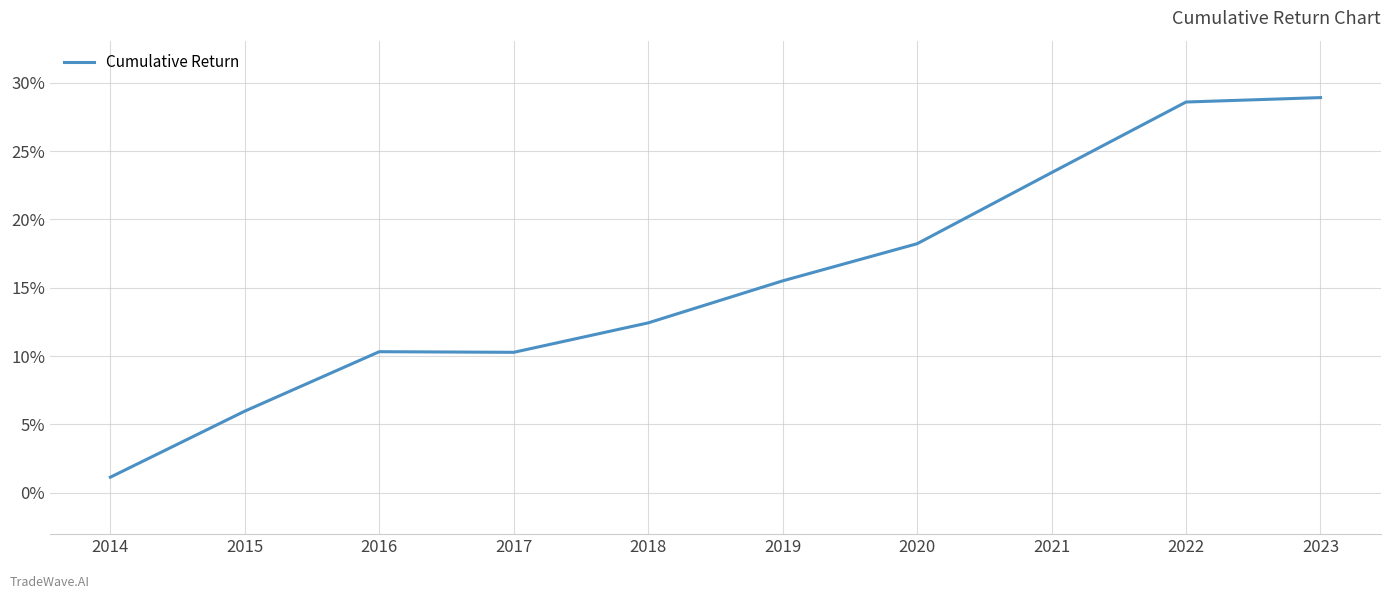

Where is the data nearest to the value 0?

2014